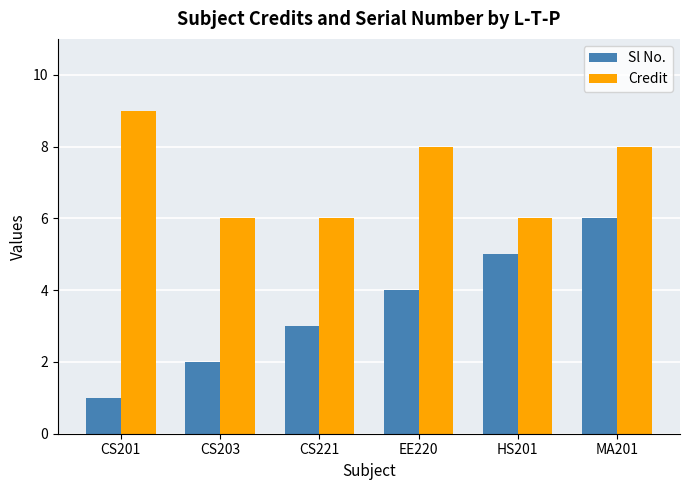

What is the maximum value for Credit?

9